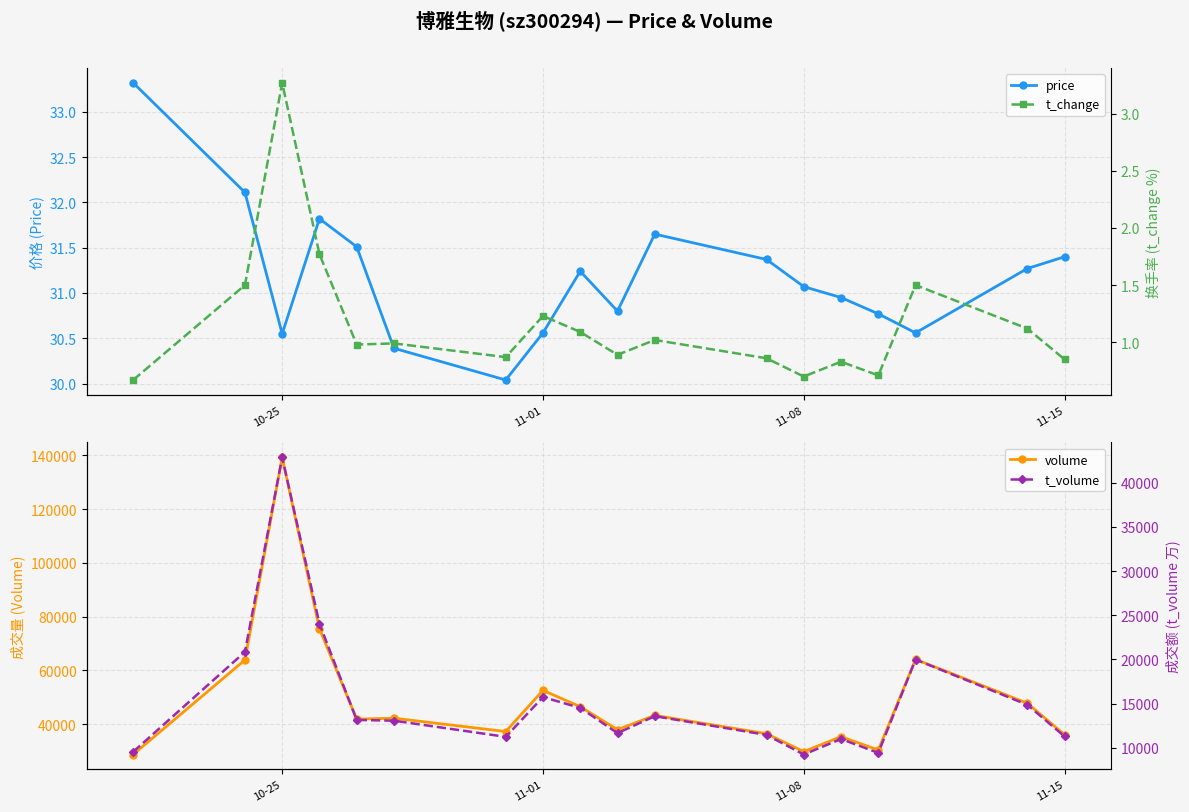

How many values in the t_volume series are below 13160?

9